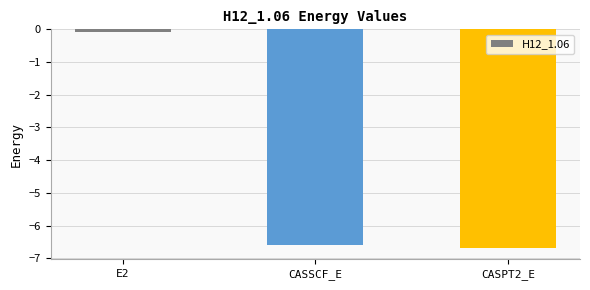

The value at CASSCF_E is -10.5. True or false?

False